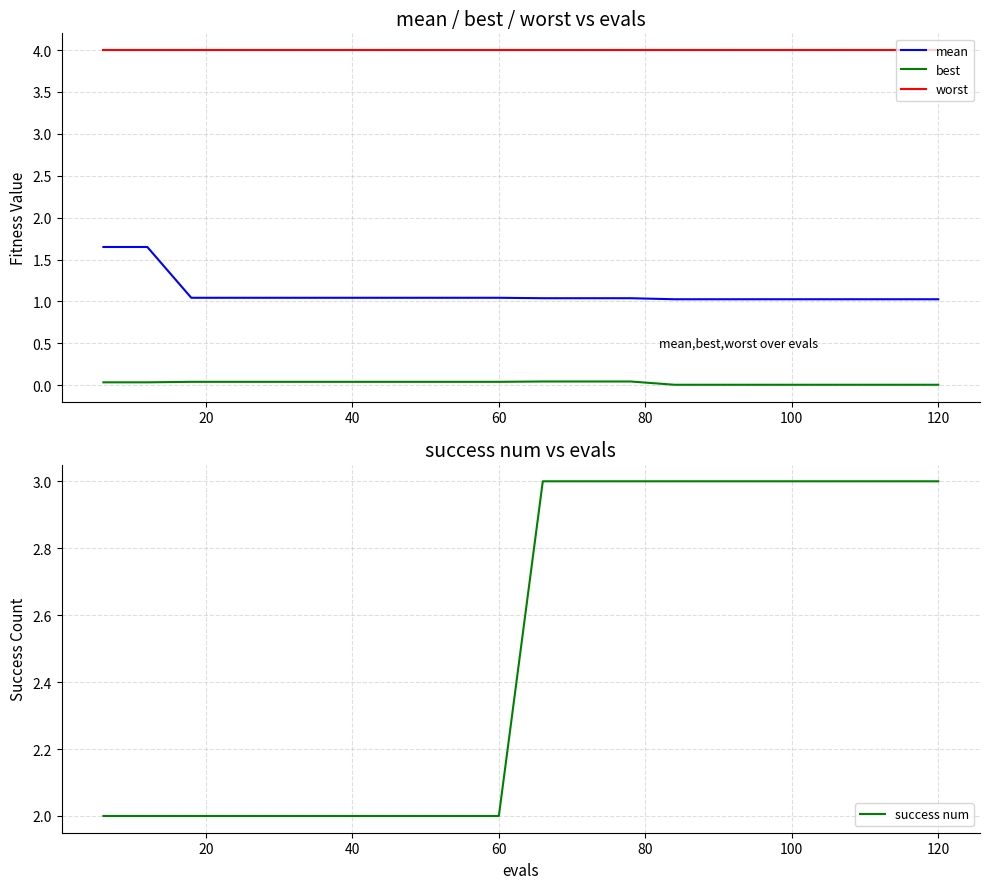

True or false: worst and best intersect in this chart.

False